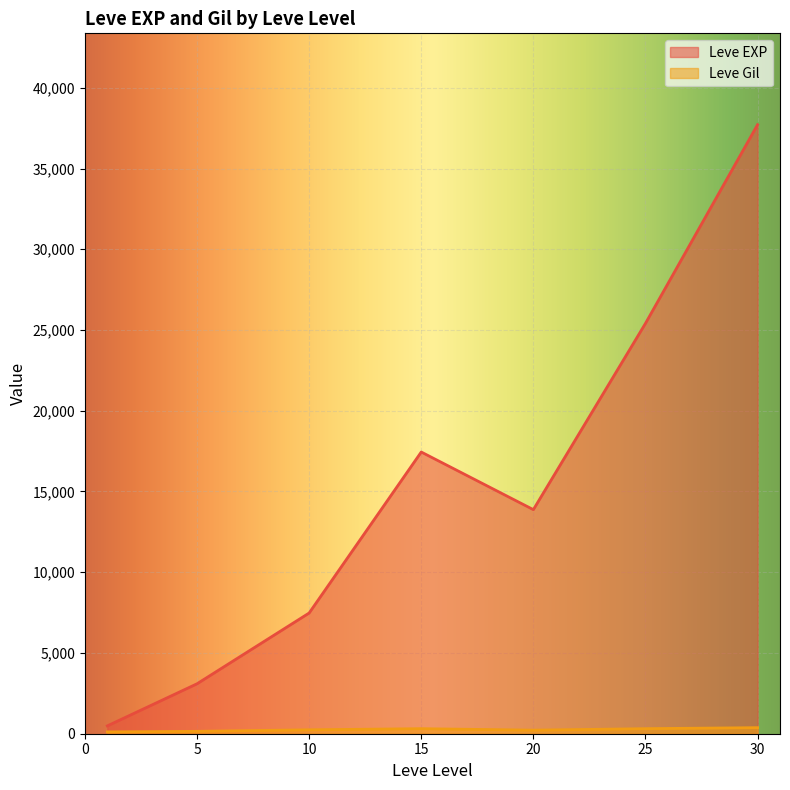

What is the average value of the Leve Gil series?

241